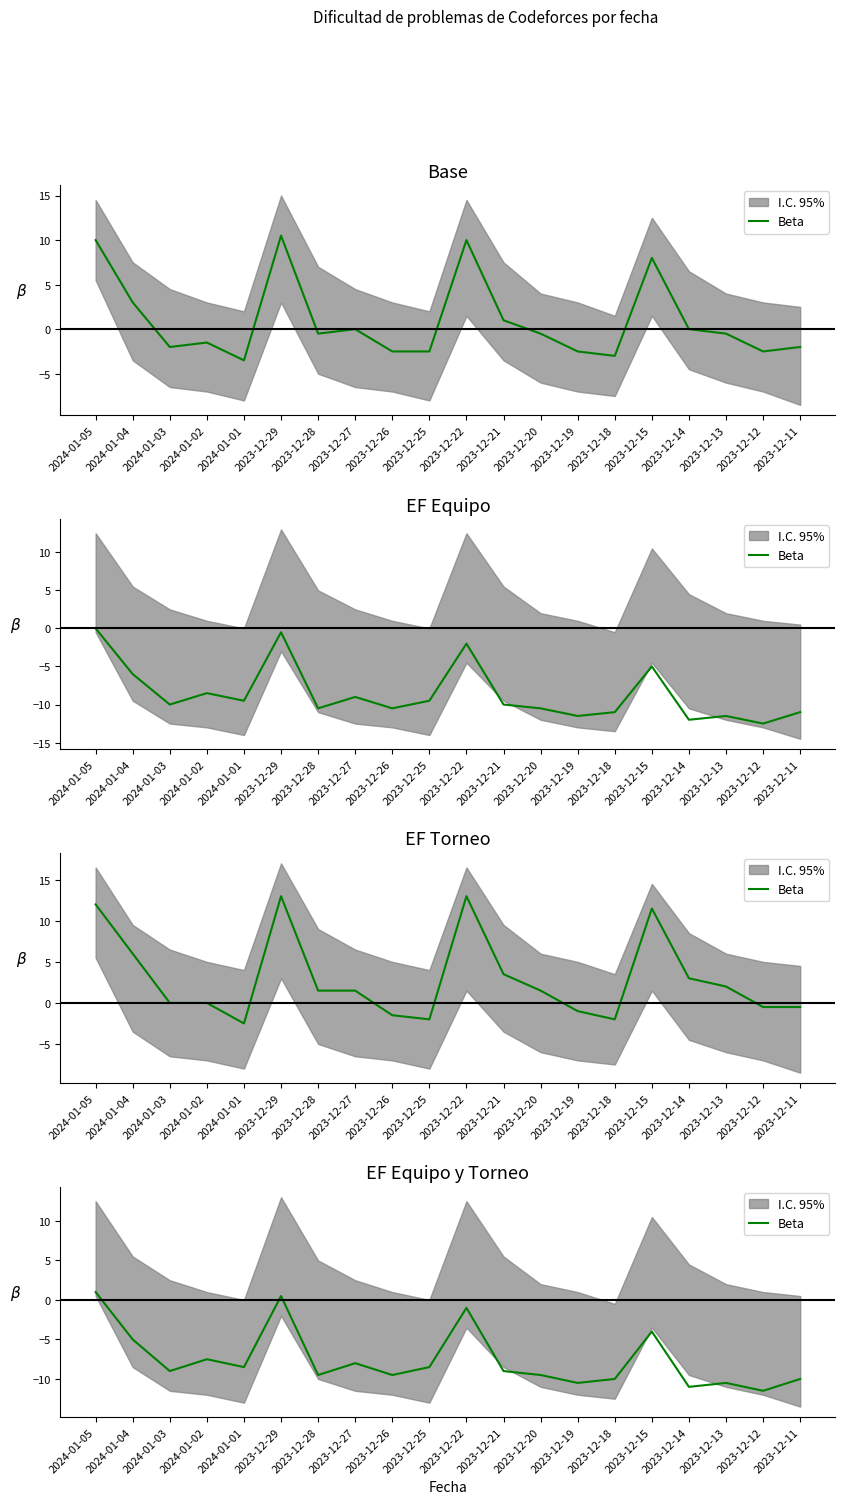

How many lines are shown in the chart?

1